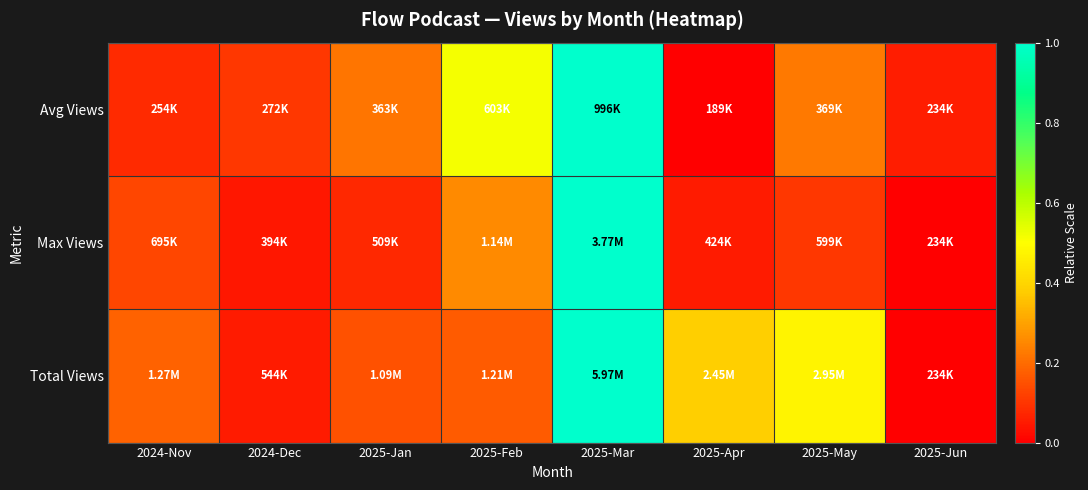

Reading left to right, transcribe all the data shown in this chart.

Avg Views: 2024-Nov=0.1	2024-Dec=0.1	2025-Jan=0.2	2025-Feb=0.5	2025-Mar=1.0	2025-Apr=0.0	2025-May=0.2	2025-Jun=0.1
Max Views: 2024-Nov=0.1	2024-Dec=0.0	2025-Jan=0.1	2025-Feb=0.3	2025-Mar=1.0	2025-Apr=0.1	2025-May=0.1	2025-Jun=0.0
Total Views: 2024-Nov=0.2	2024-Dec=0.1	2025-Jan=0.1	2025-Feb=0.2	2025-Mar=1.0	2025-Apr=0.4	2025-May=0.5	2025-Jun=0.0